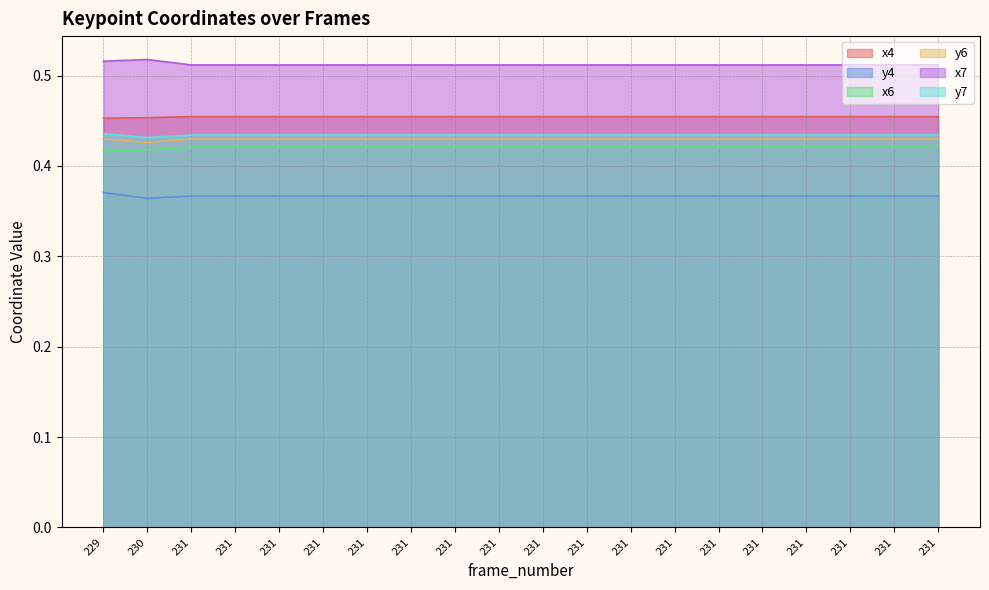

What is the spread (max minus min) of values at 231?

0.1